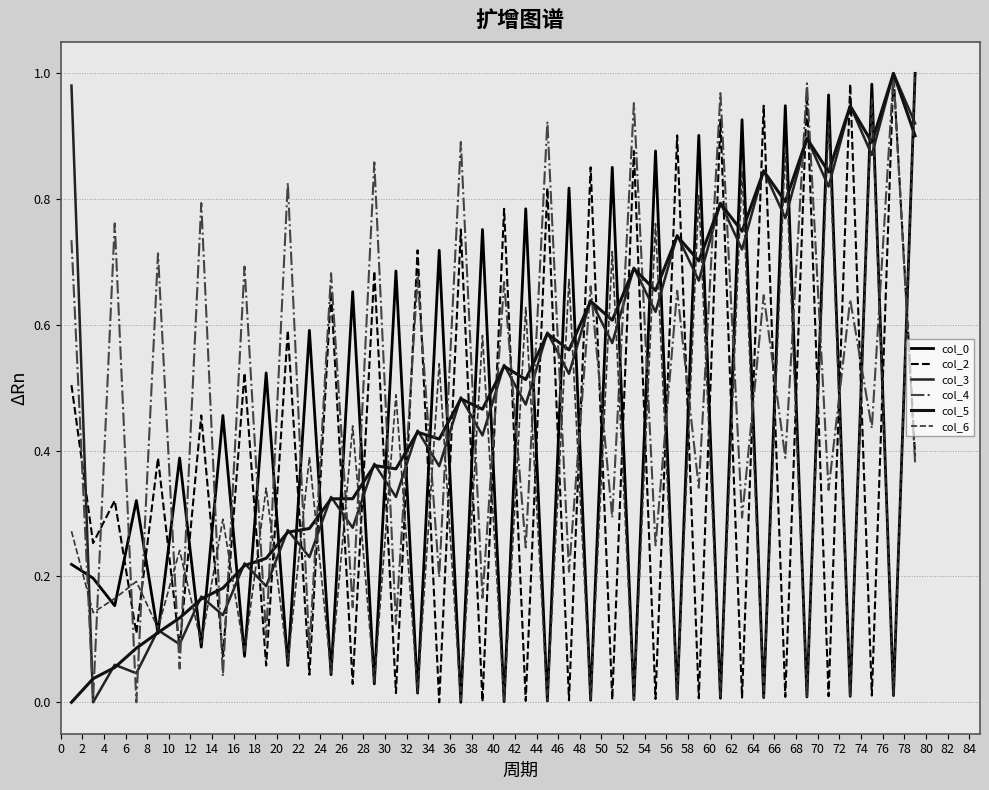

Is this an area chart (filled region under the line)?

No